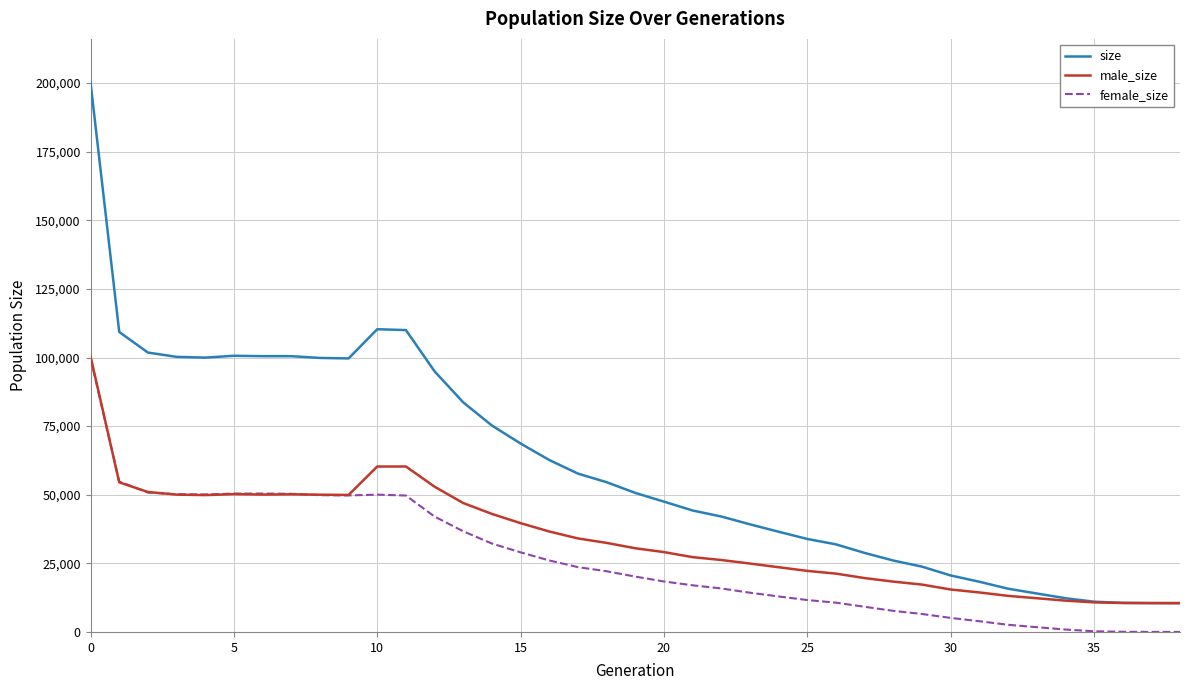

What is the lowest value of the male_size series?

10500